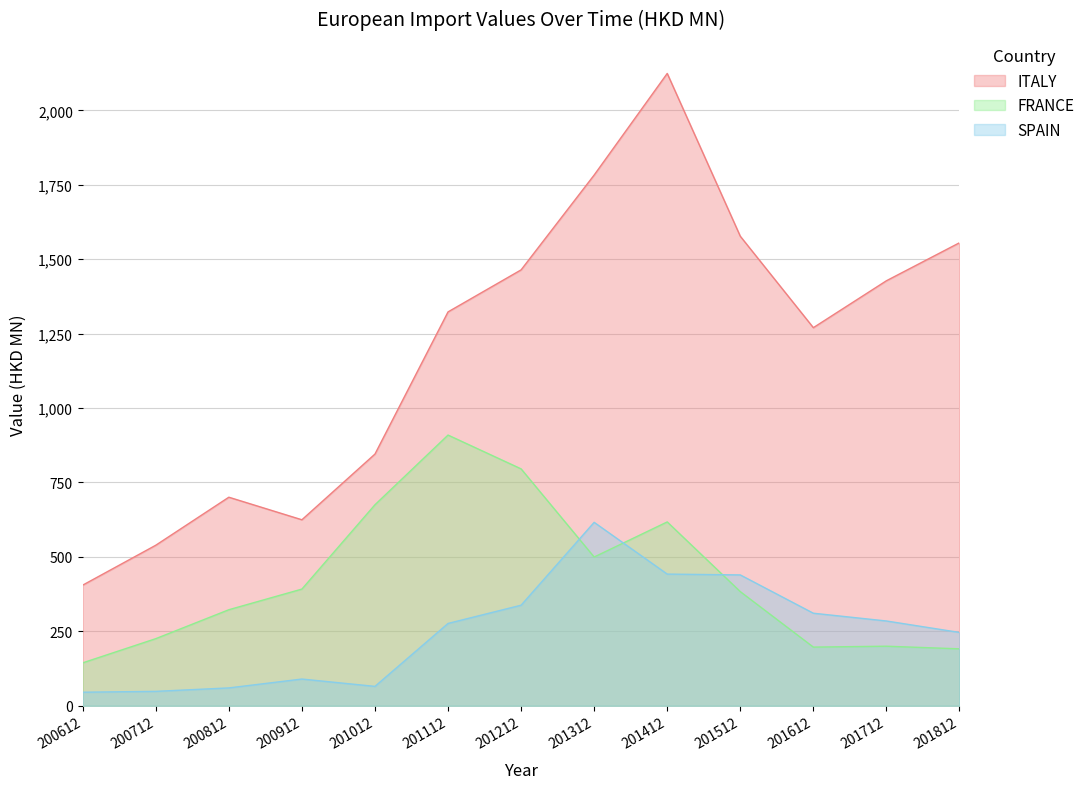

How many data points in ITALY are above 1323?

7